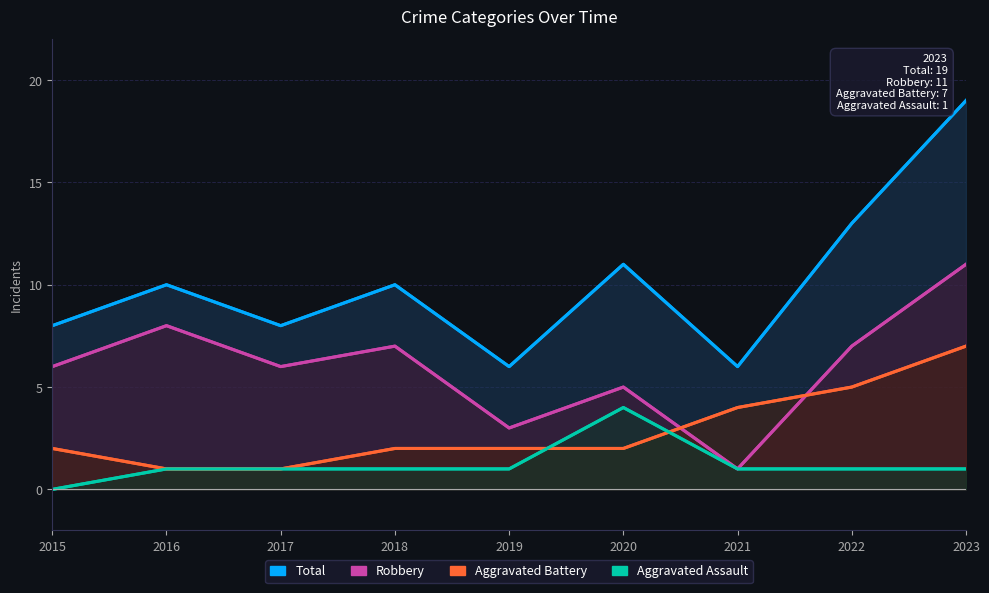

Which series changed the most between 2015 and 2022?

Total